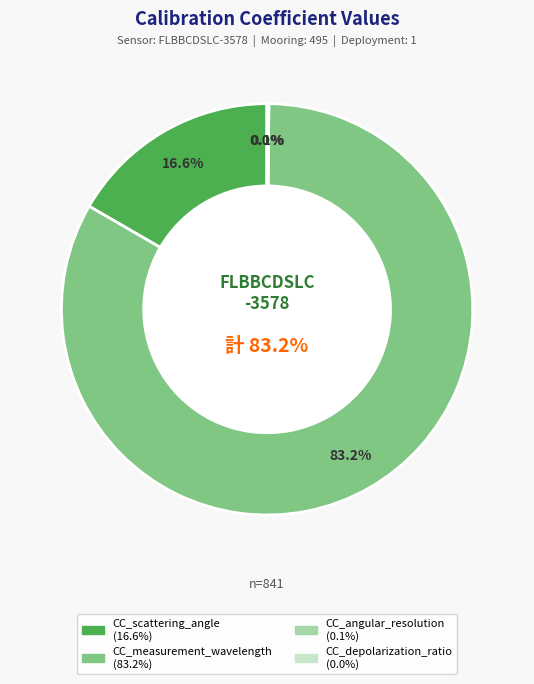

Rank the categories by value from highest to lowest.

CC_measurement_wavelength, CC_scattering_angle, CC_angular_resolution, CC_depolarization_ratio